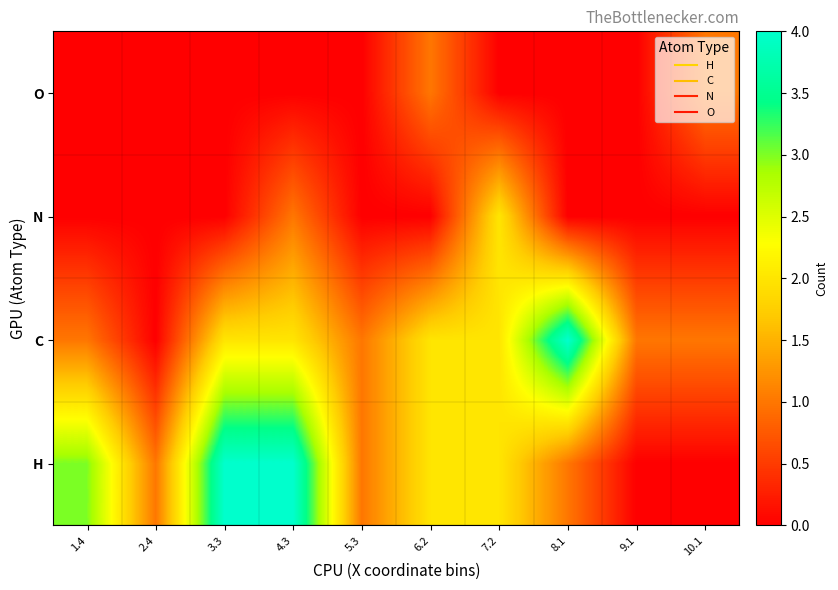

What is the difference between the highest and lowest values at 10.1?

1